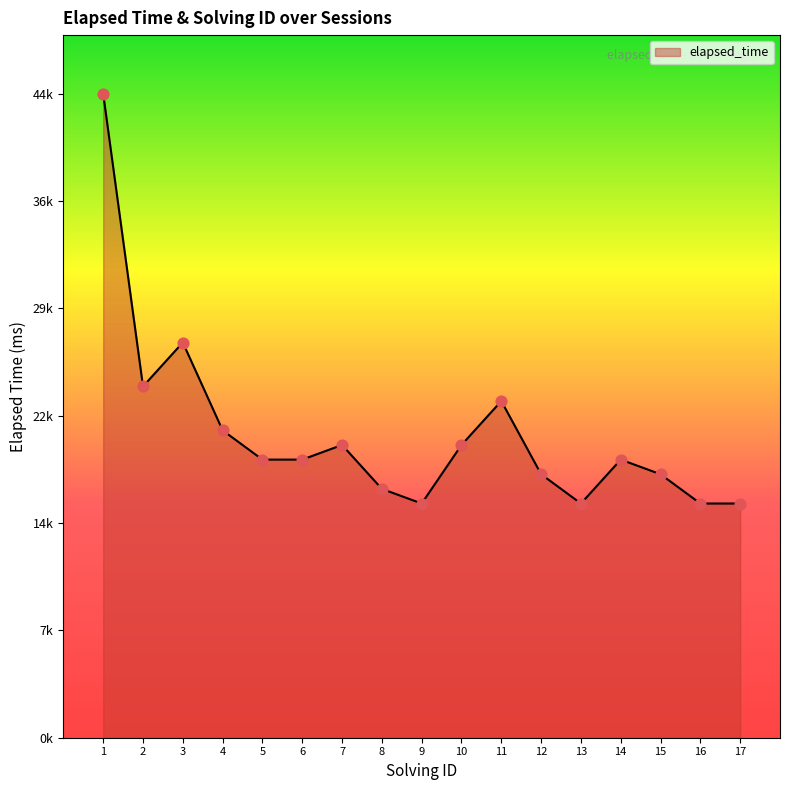

Between 9 and 7, which is larger?

7